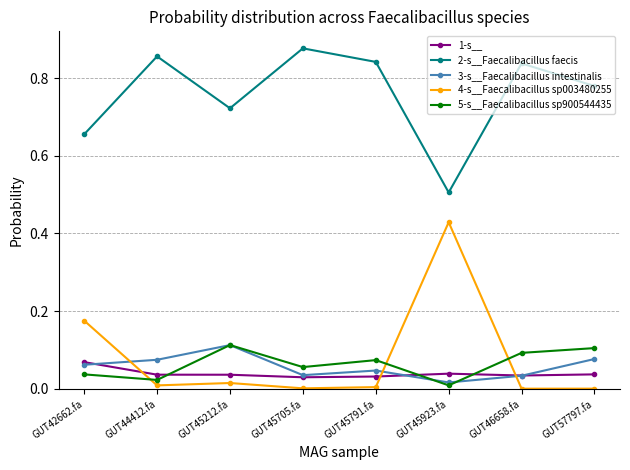

True or false: 1-s__ and 2-s__Faecalibacillus faecis intersect in this chart.

False